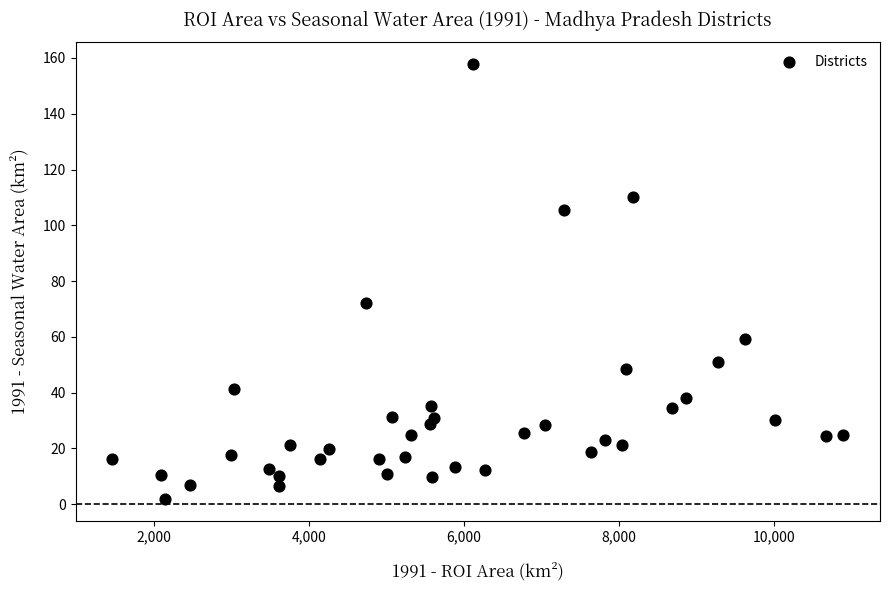

What is the range of Y values (max minus min)?

156.1